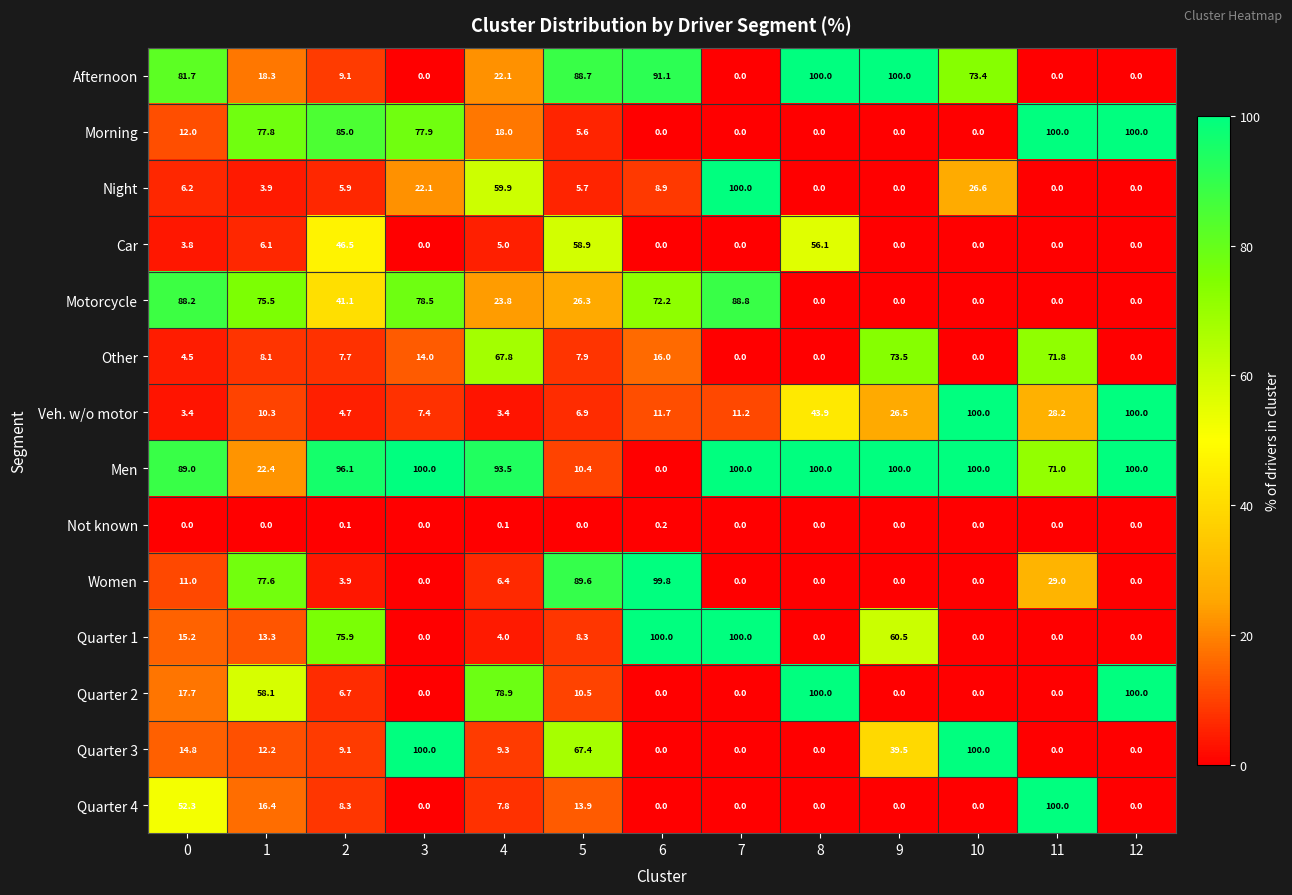

The value of Other at 6 is 9.8. True or false?

False